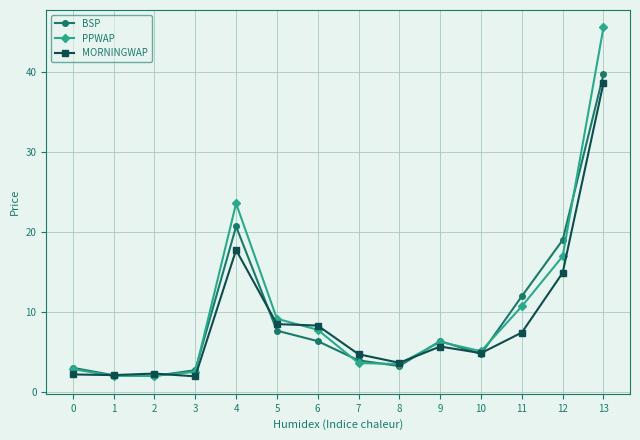

After their last crossing, which series has the higher values: PPWAP or BSP?

PPWAP